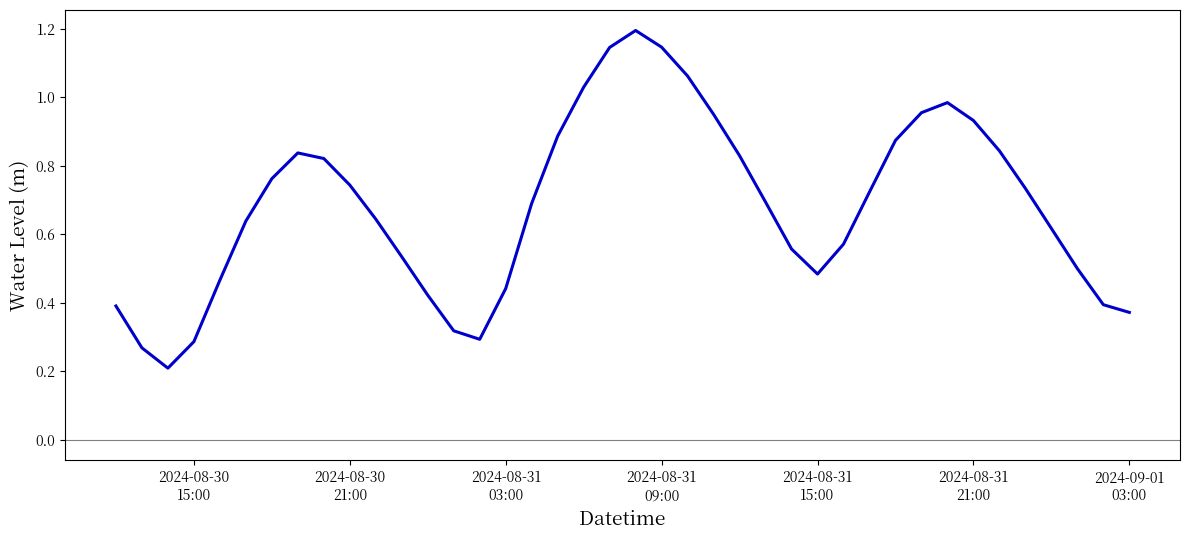

What is the greatest value displayed?

1.2